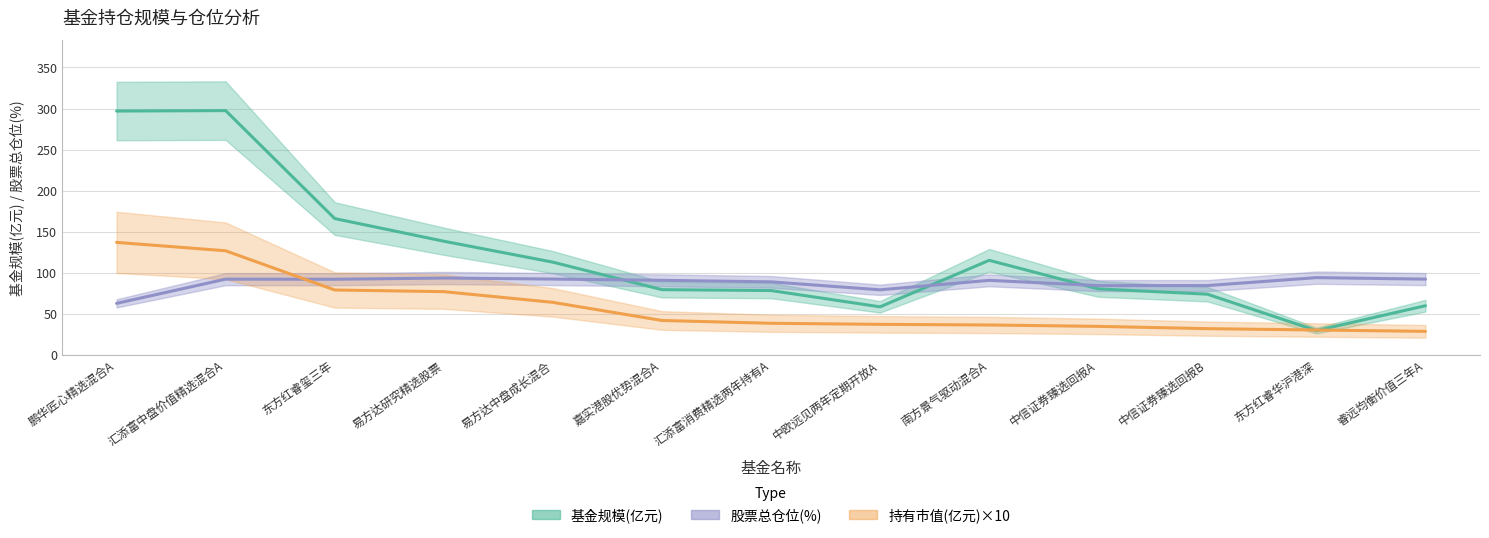

What is the difference between the maximum and minimum values in the 股票总仓位 series?

31.3